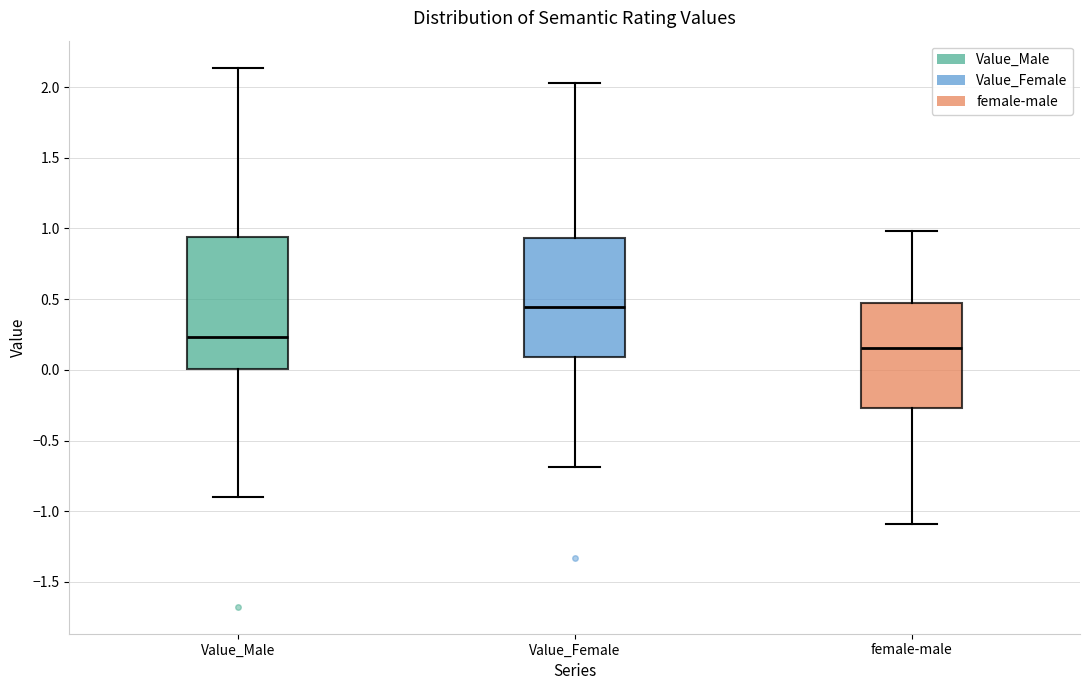

Which box's median line is the highest?

Value_Female